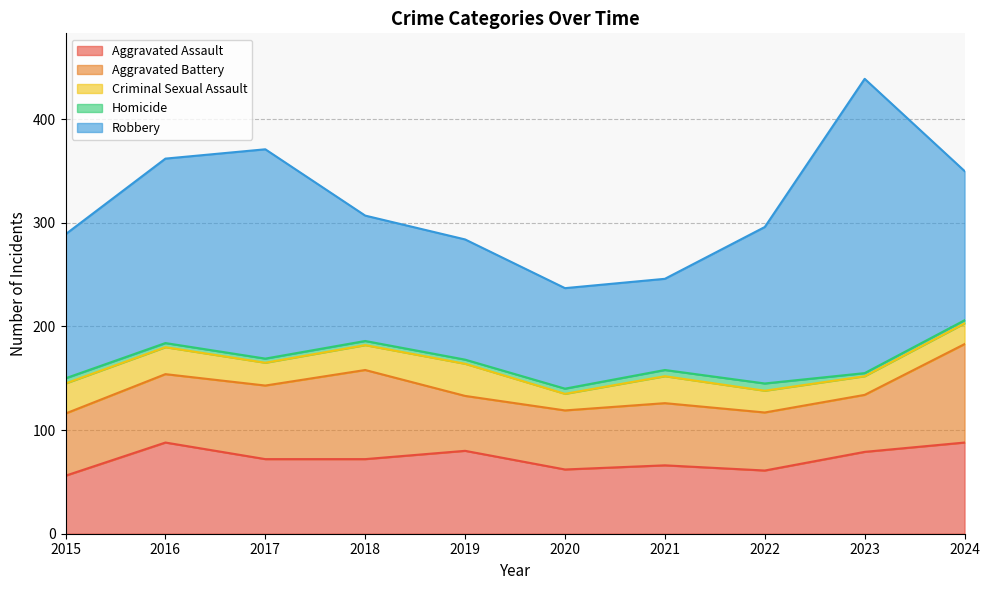

The value of Robbery at 2021 is 88. True or false?

True